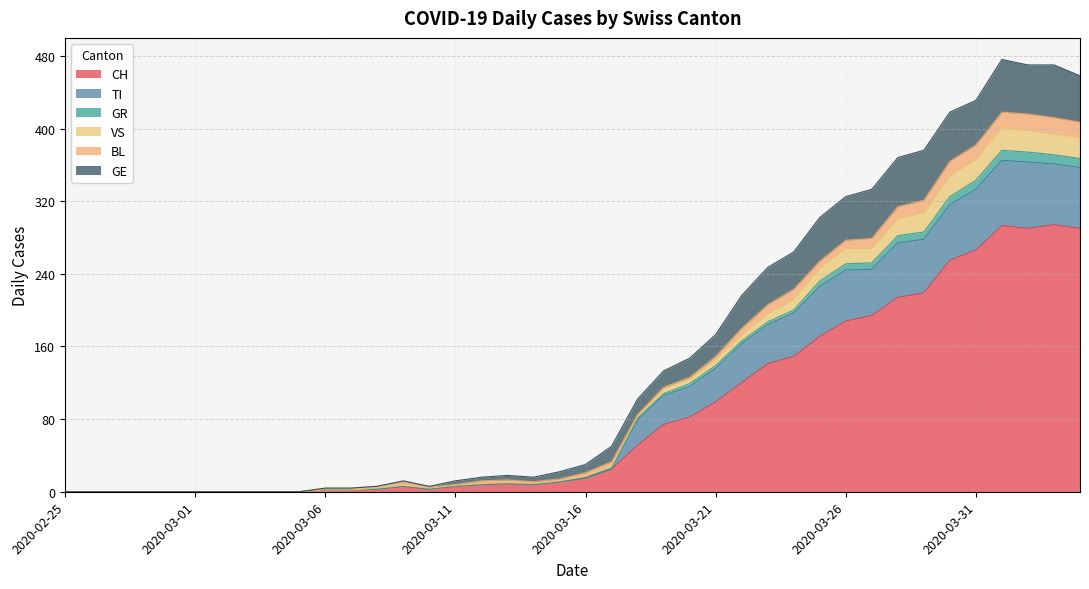

At which label does GR reach its minimum?

2020-02-25